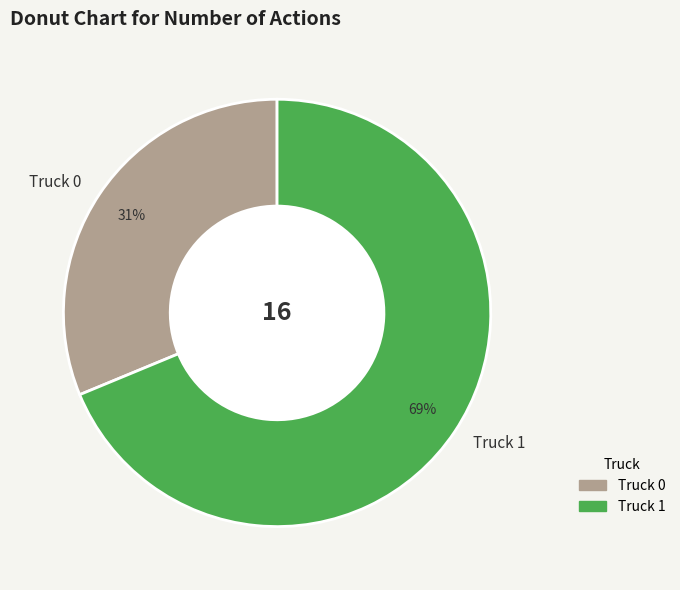

To the nearest percent, what portion does Truck 1 represent?

69%